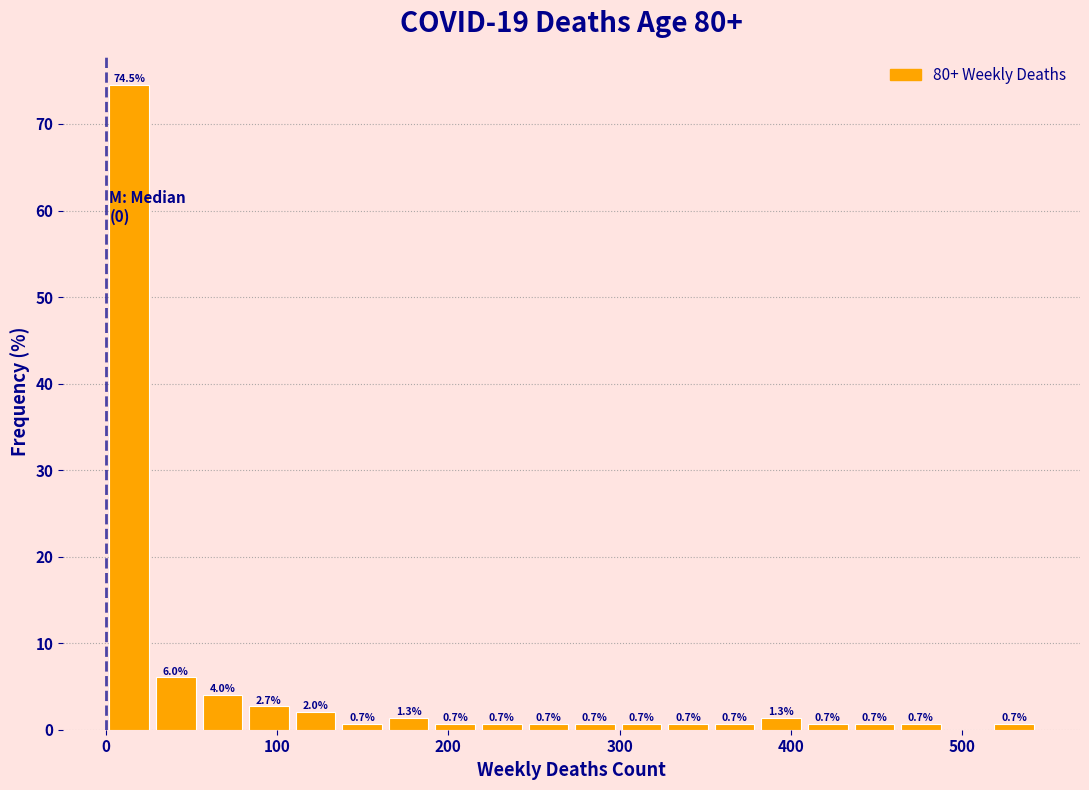

Read against the x-axis, roughly where is the centre of the tallest bar?

10